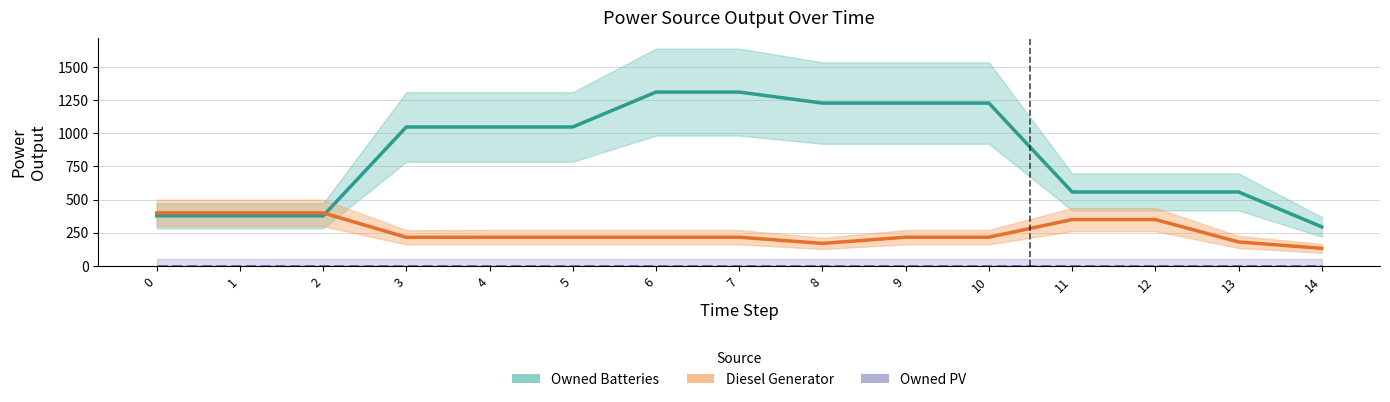

Reading right to left, what are all the values shown in this chart?

Owned Batteries: 295.0	558.0	558.0	558.0	1228.0	1228.0	1228.0	1311.0	1311.0	1048.0	1048.0	1048.0	378.0	378.0	378.0
Diesel Generator: 133.0	181.0	350.0	350.0	217.0	217.0	170.0	217.0	217.0	217.0	217.0	216.0	400.0	400.0	400.0
Owned PV: 0.0	0.0	0.0	0.0	0.0	0.0	0.0	0.0	0.0	0.0	0.0	0.0	0.0	0.0	0.0